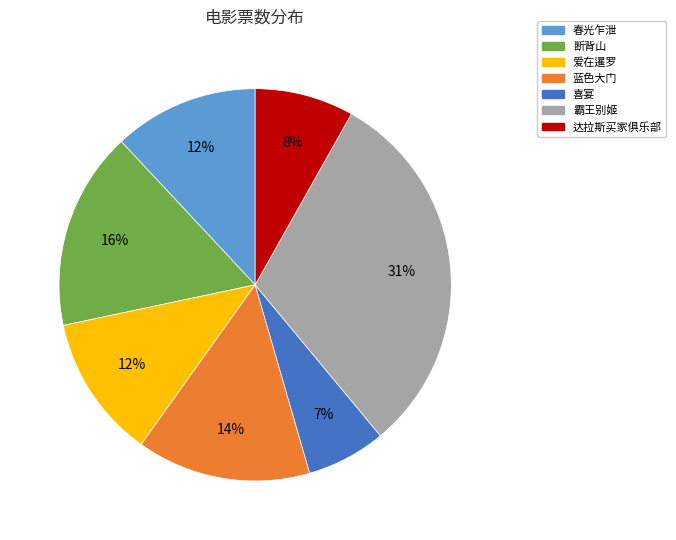

Combined, do 断背山 and 春光乍泄 account for over 50%?

No